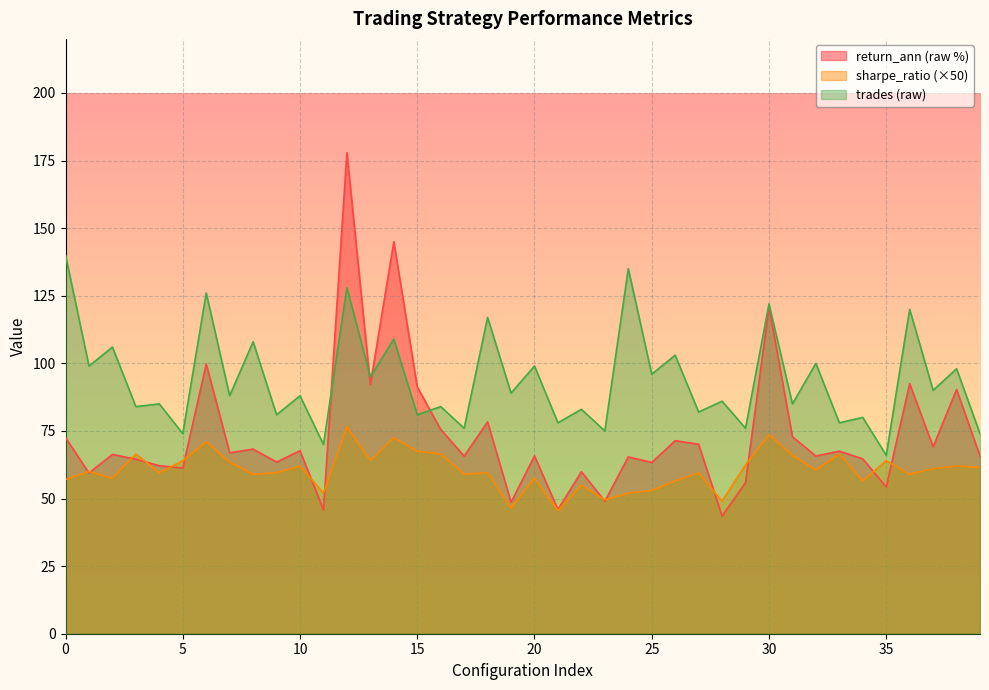

What are all the series names shown in the legend?

return_ann, sharpe_ratio, trades